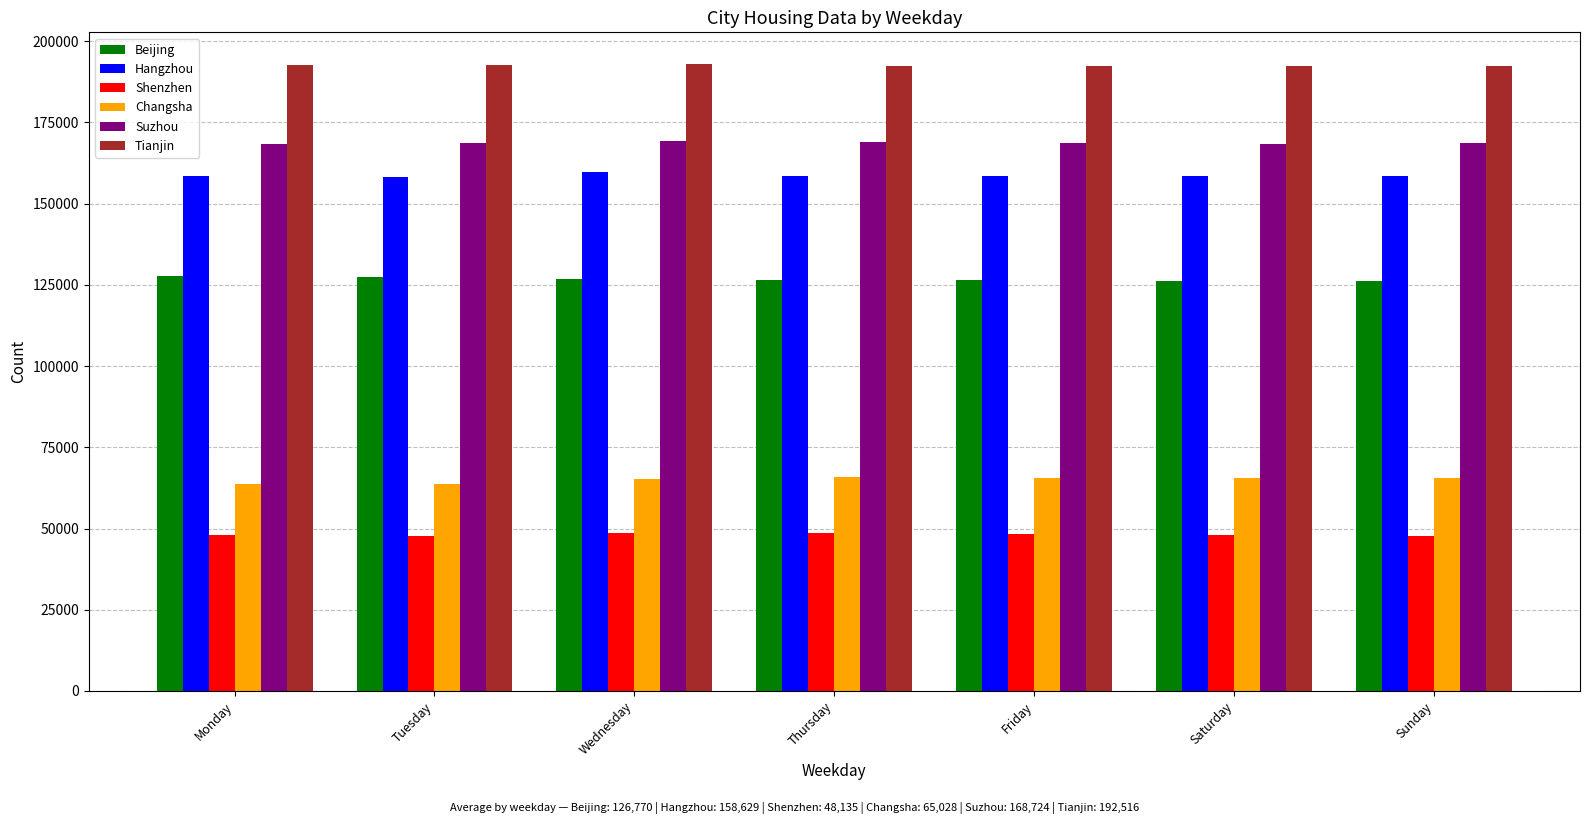

What is the difference between the maximum and minimum values in the Beijing series?

1406